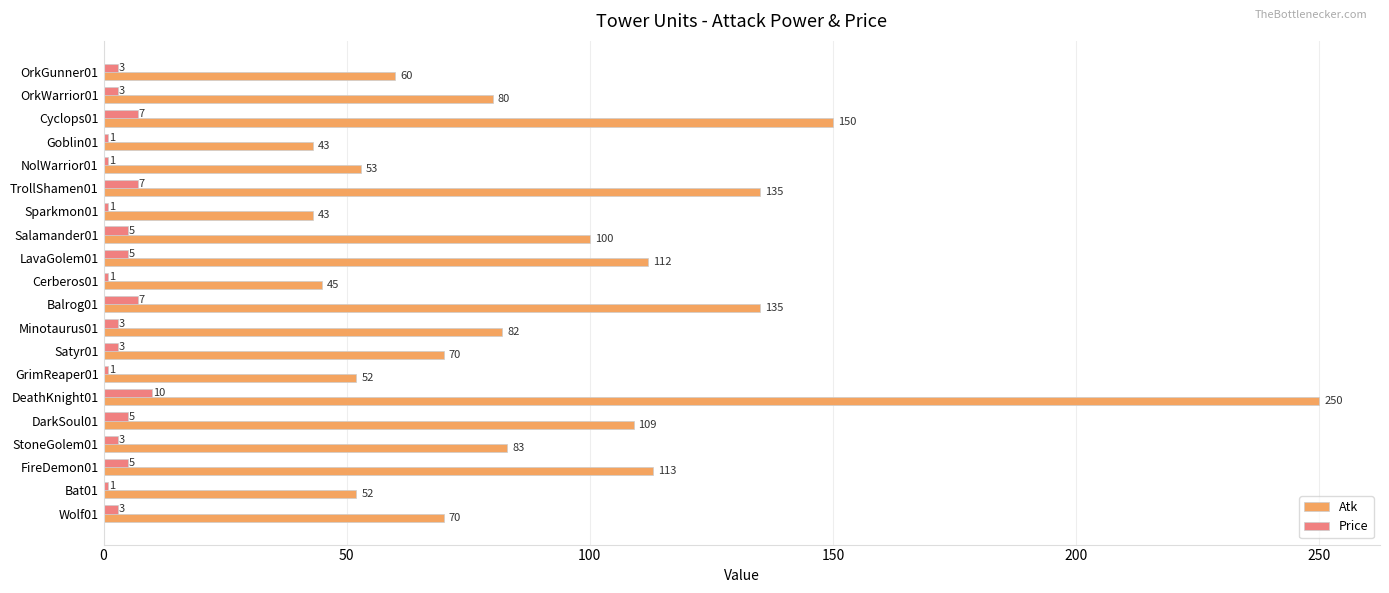

Which series has the widest spread of values?

Atk